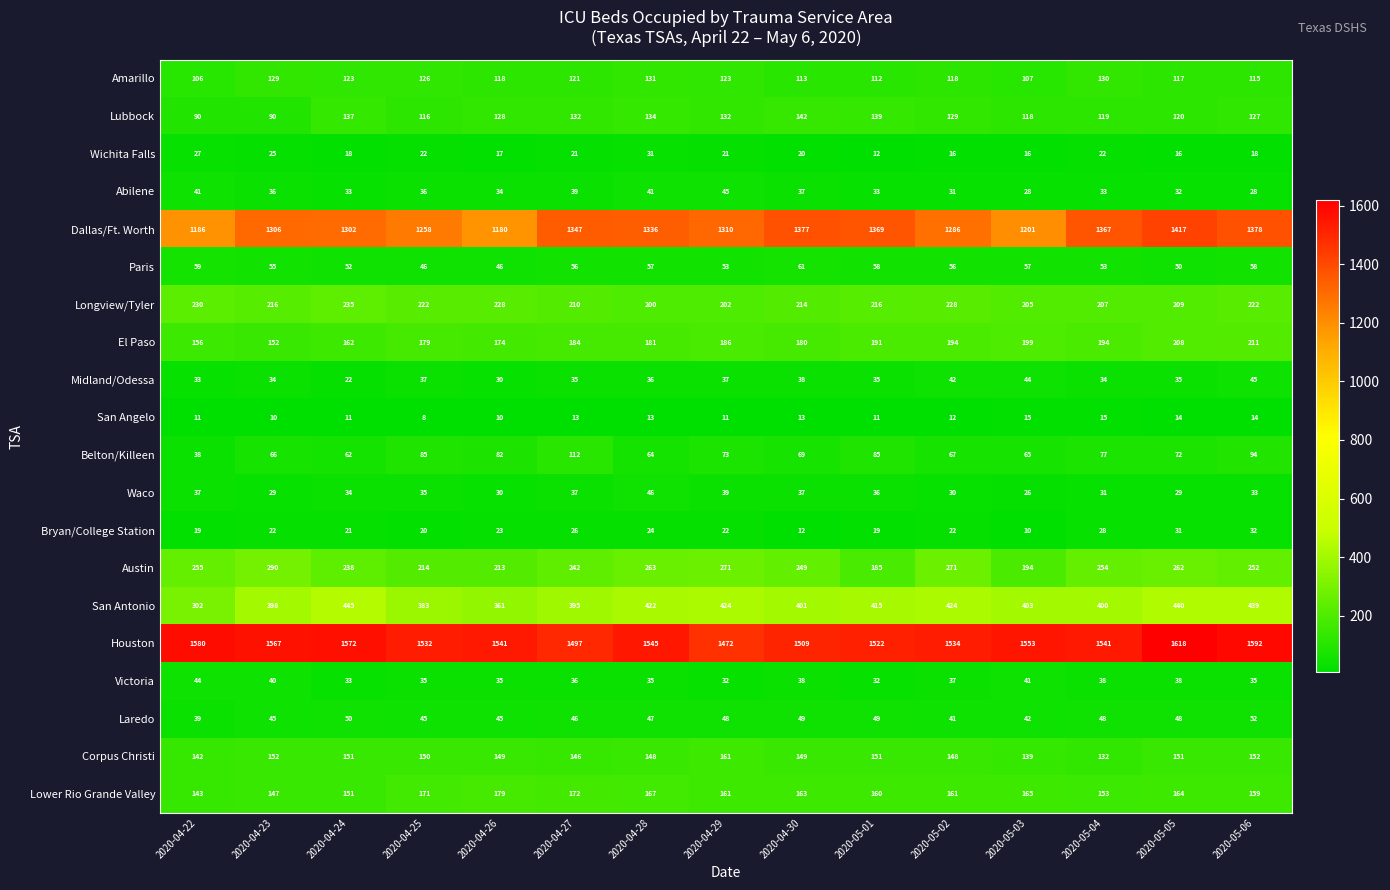

Which series changed the most between 2020-05-01 and 2020-05-03?

Dallas/Ft. Worth